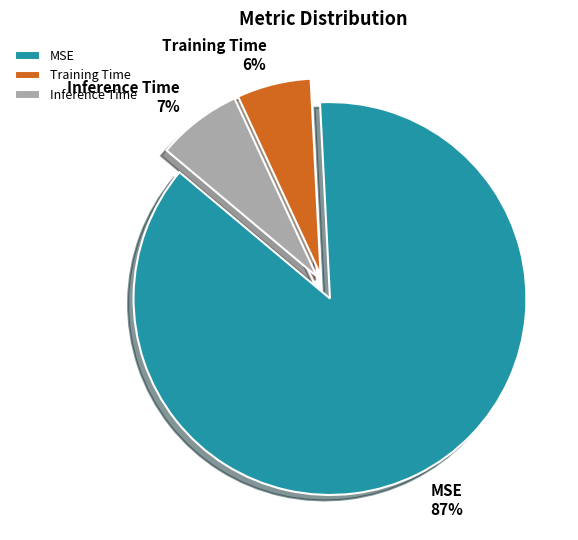

Is it true that Training Time is 1% of the pie?

False